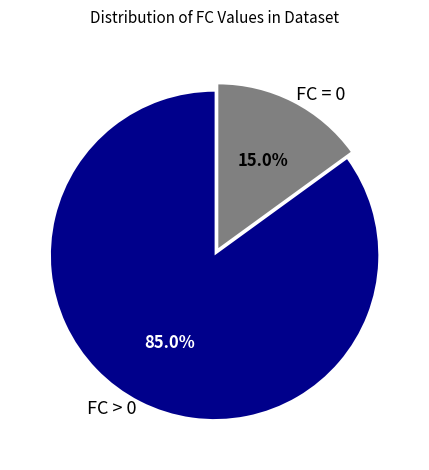

Combined, what portion of the pie is FC > 0 and FC = 0?

100.0%